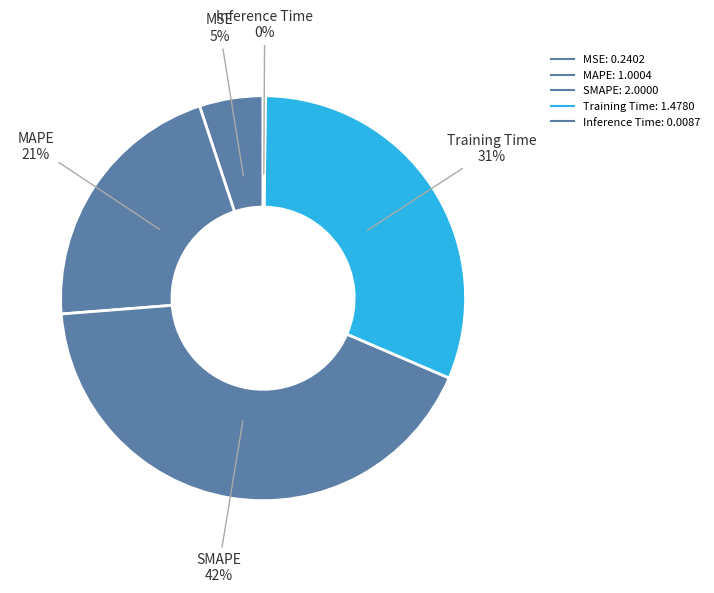

Is it true that Training Time is 31% of the pie?

True